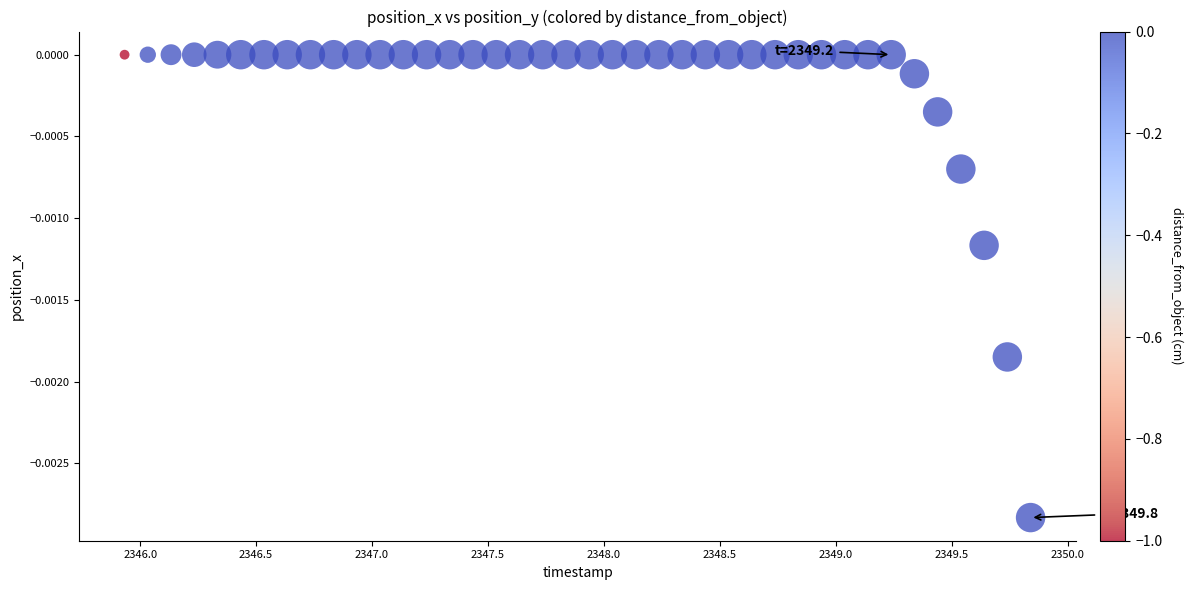

What is the range of X values (max minus min)?

3.9